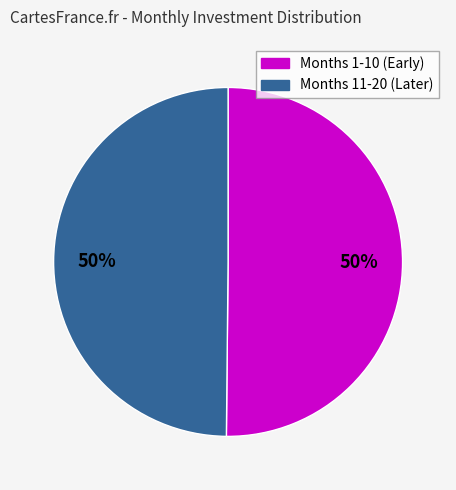

To the nearest percent, what is the average slice percentage?

50%